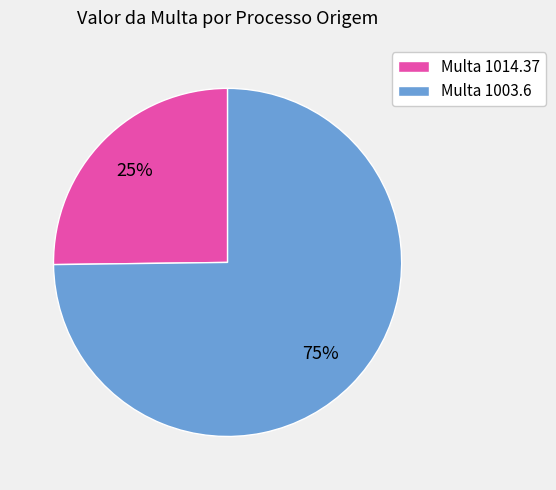

Is the sum of Multa 1003.6 and Multa 1014.37 greater than half?

Yes